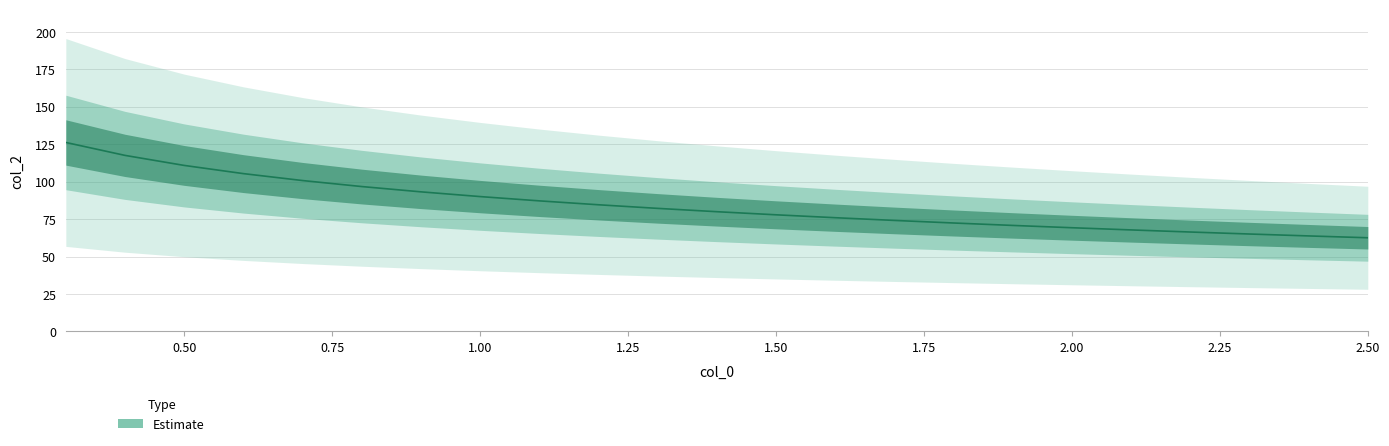

Does the chart display data point markers on the line(s)?

No